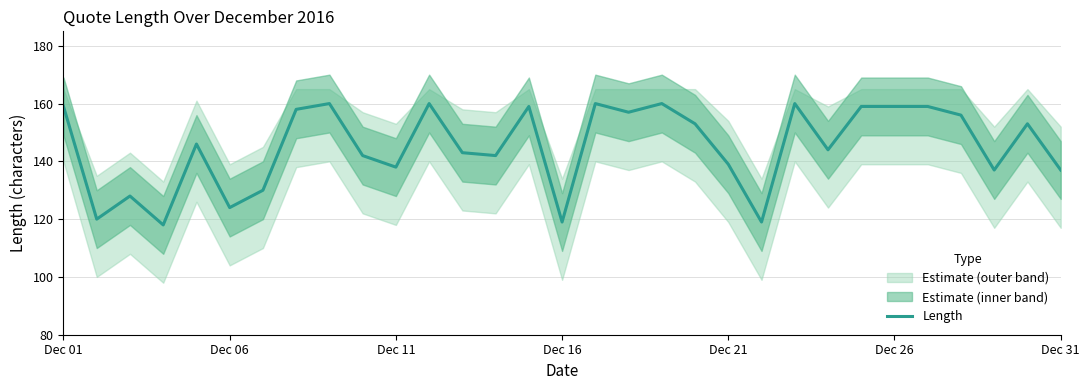

The value of Length at Dec 26 is 236. True or false?

False